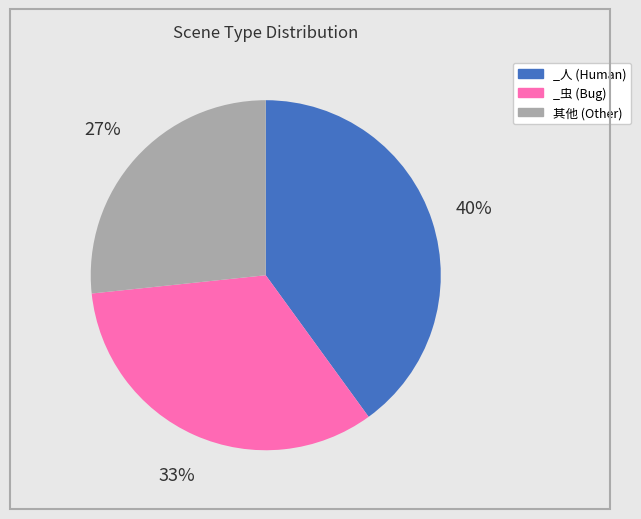

To the nearest percent, what is the difference between the 其他 (Other) and _人 (Human) slice percentages?

13%